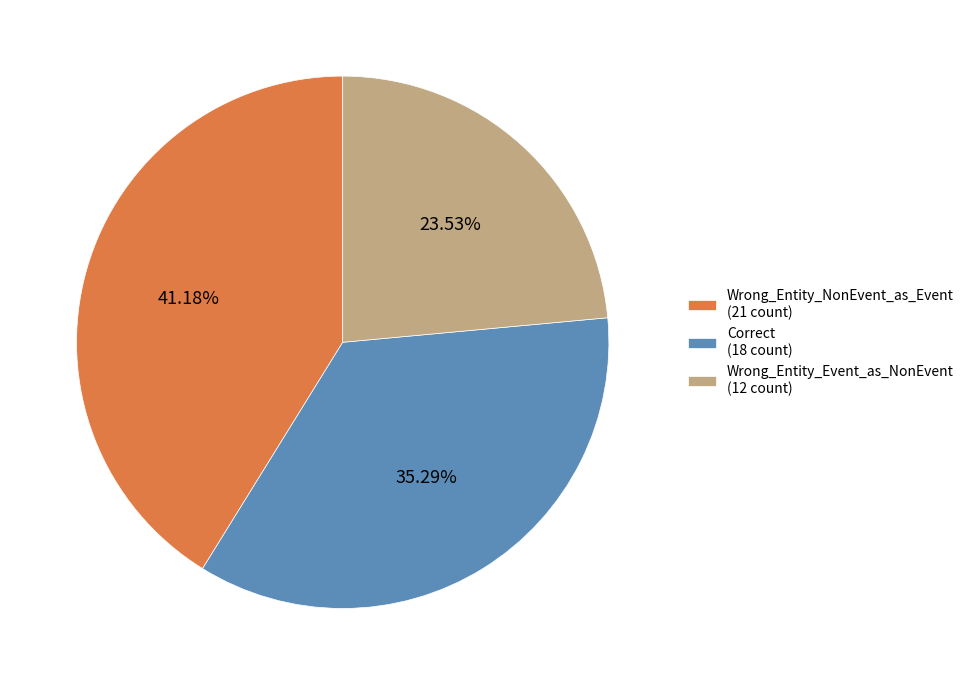

What percentage is the Wrong_Entity_Event_as_NonEvent slice, to the nearest percent?

24%